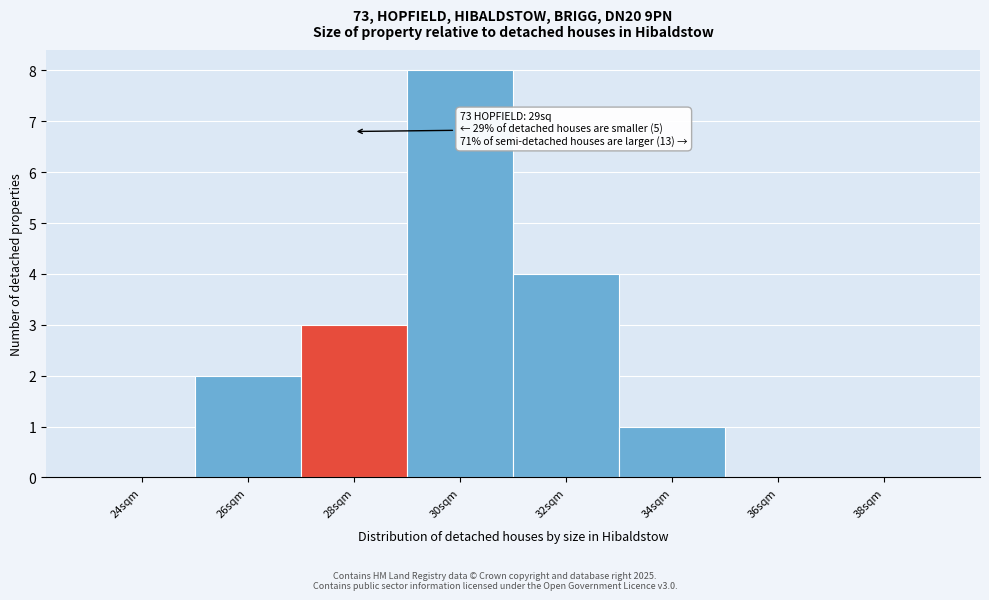

Reading right to left, transcribe all the data shown in this chart.

38sqm=0	36sqm=0	34sqm=1	32sqm=4	30sqm=8	28sqm=3	26sqm=2	24sqm=0